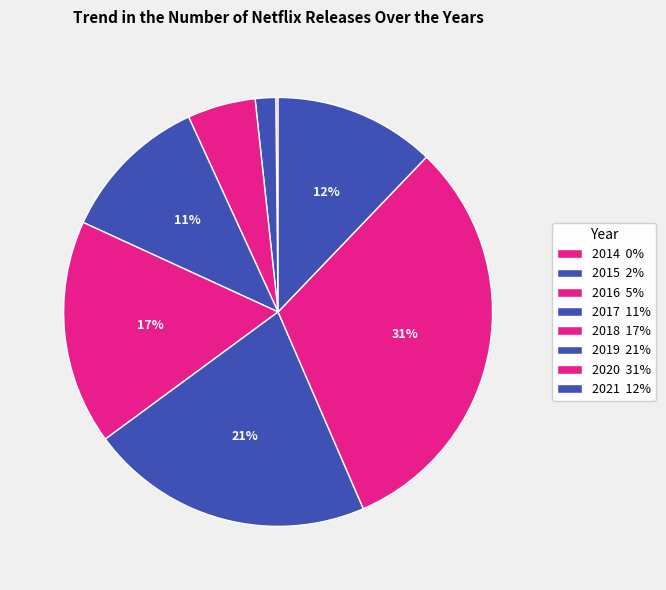

To the nearest percent, what portion does 2018 represent?

17%